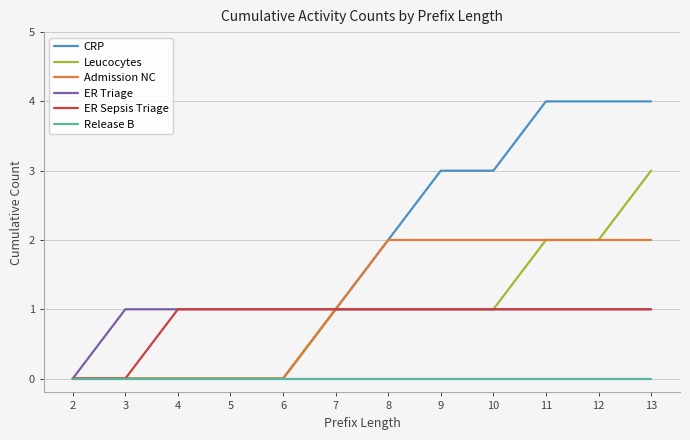

How many lines are shown in the chart?

6